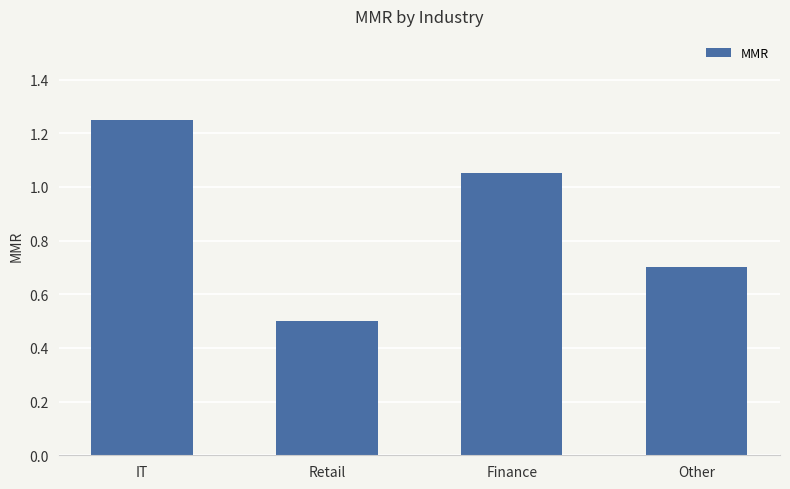

What is the average value?

0.9